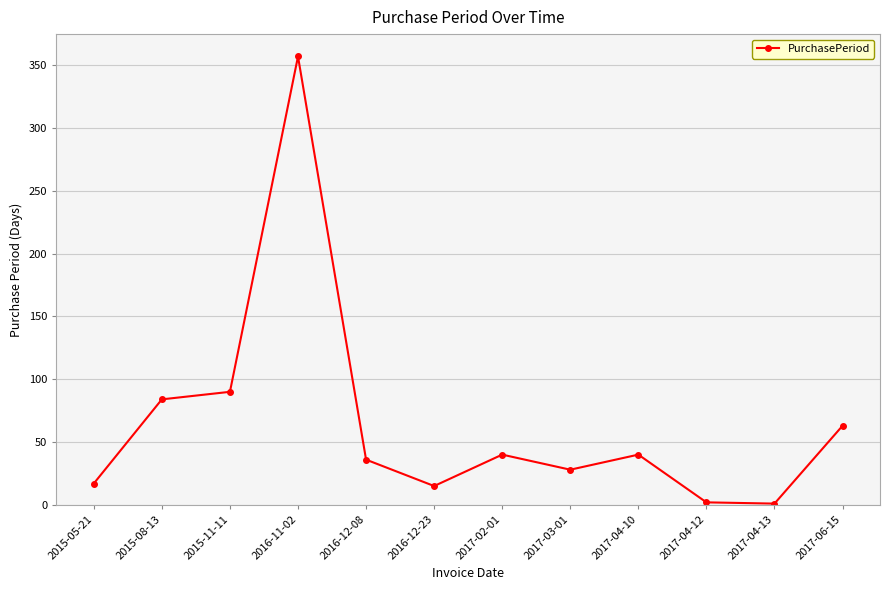

What is the maximum value shown in the chart?

357